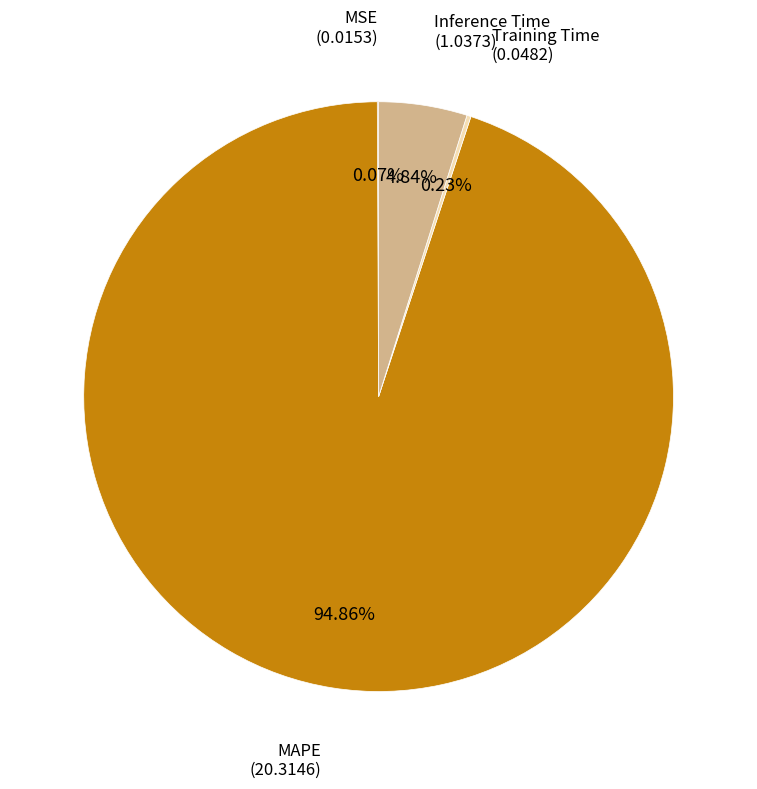

Is there a majority slice in this chart?

Yes